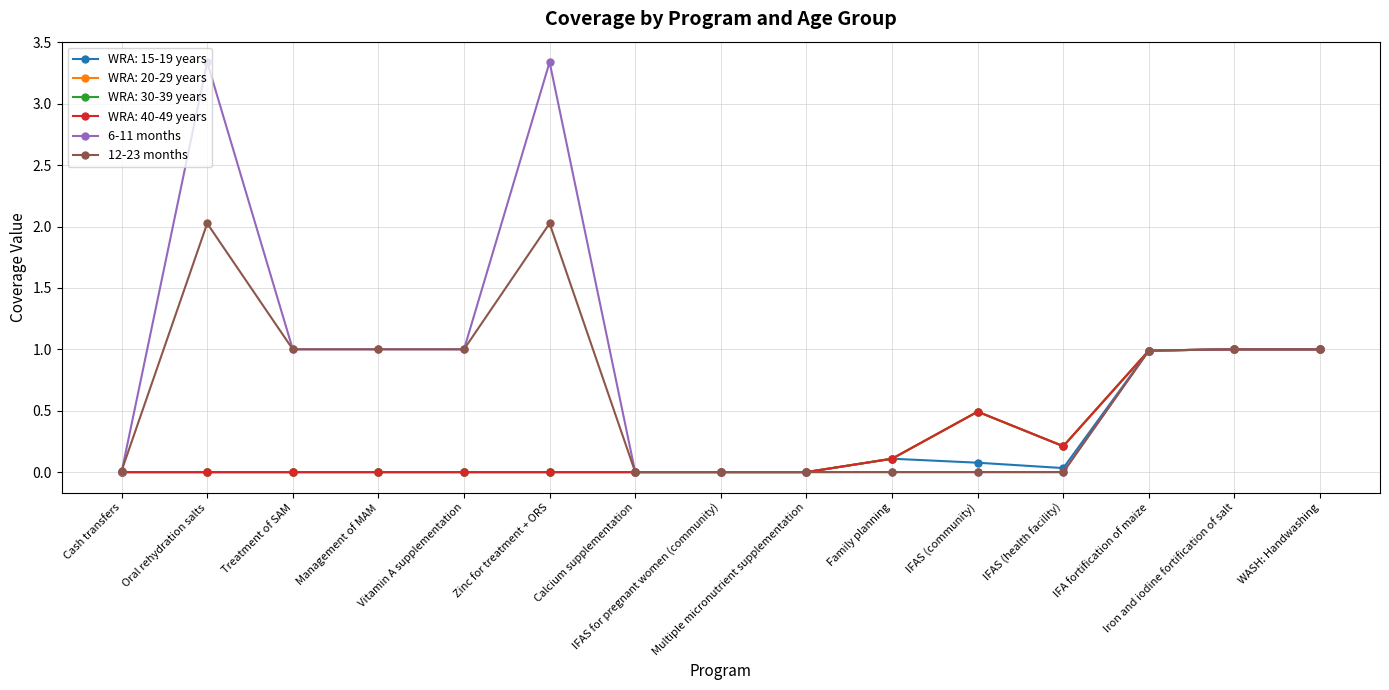

Between which two adjacent categories do 6-11 months and 12-23 months first intersect?

Cash transfers and Oral rehydration salts